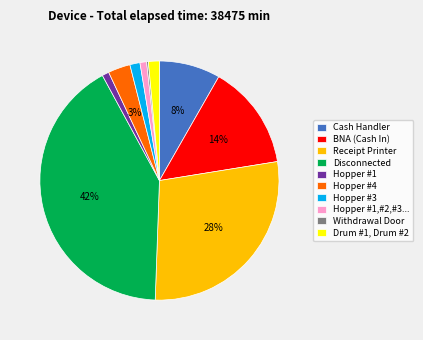

Between Hopper #3 and BNA (Cash In), which is larger?

BNA (Cash In)